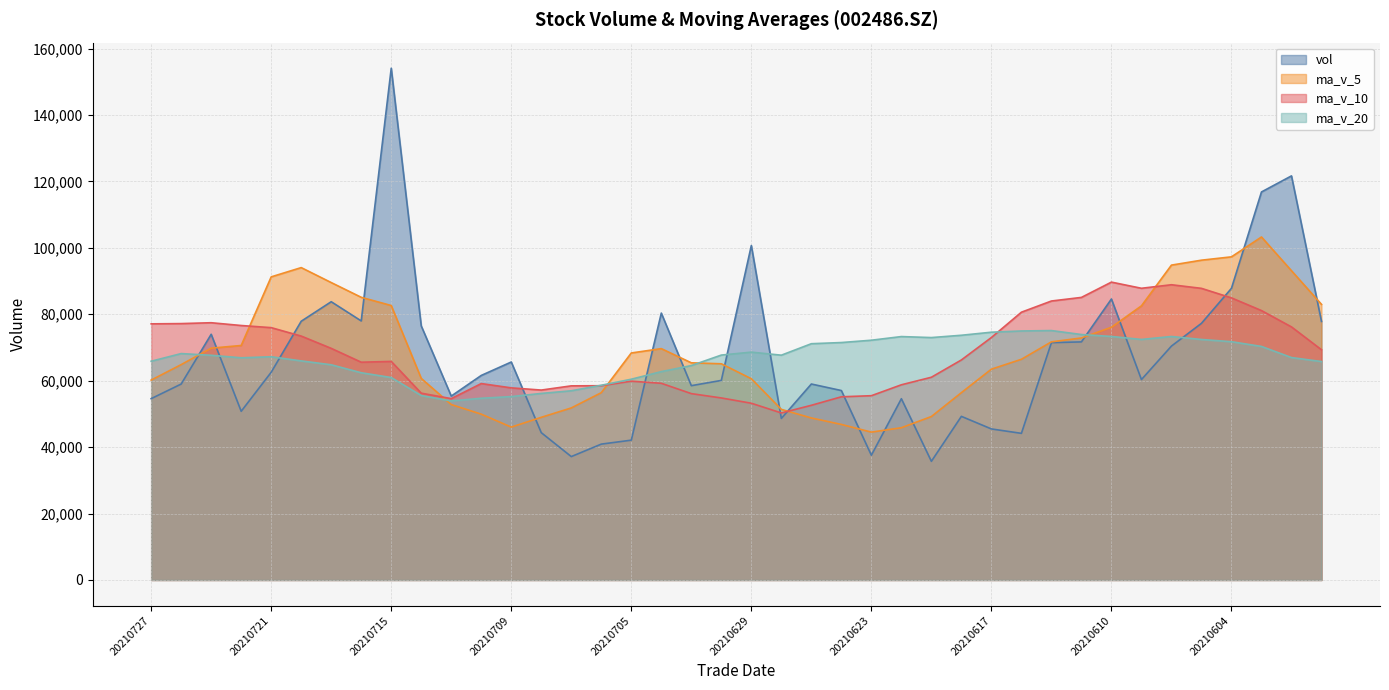

True or false: vol has a value of 119881.8 at 20210601.

False